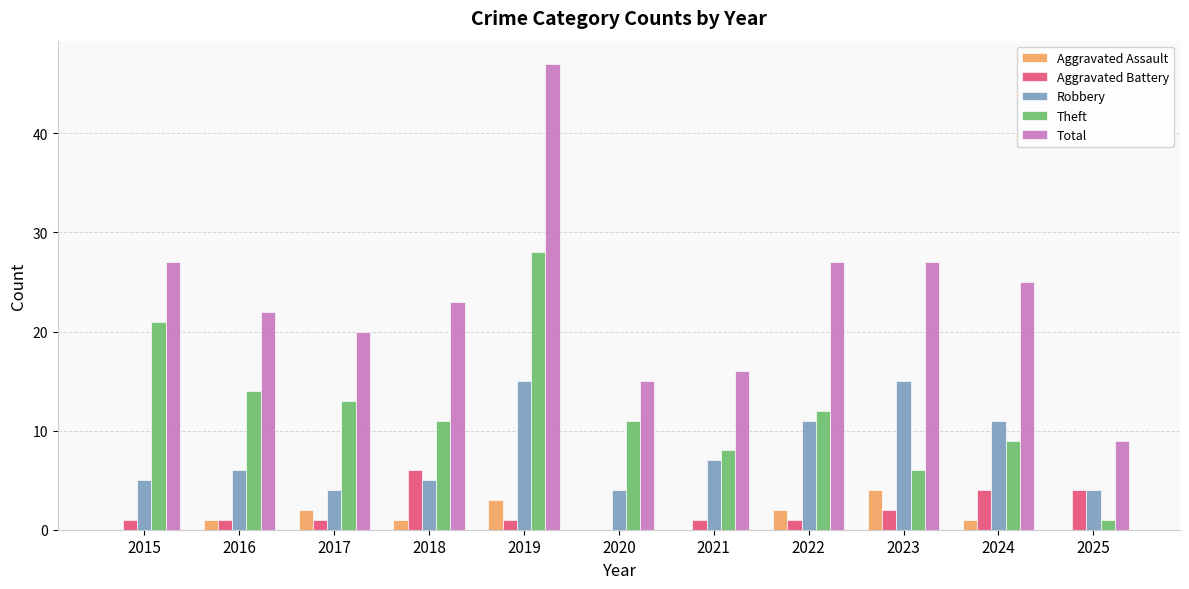

What is the sum of all Robbery values?

87